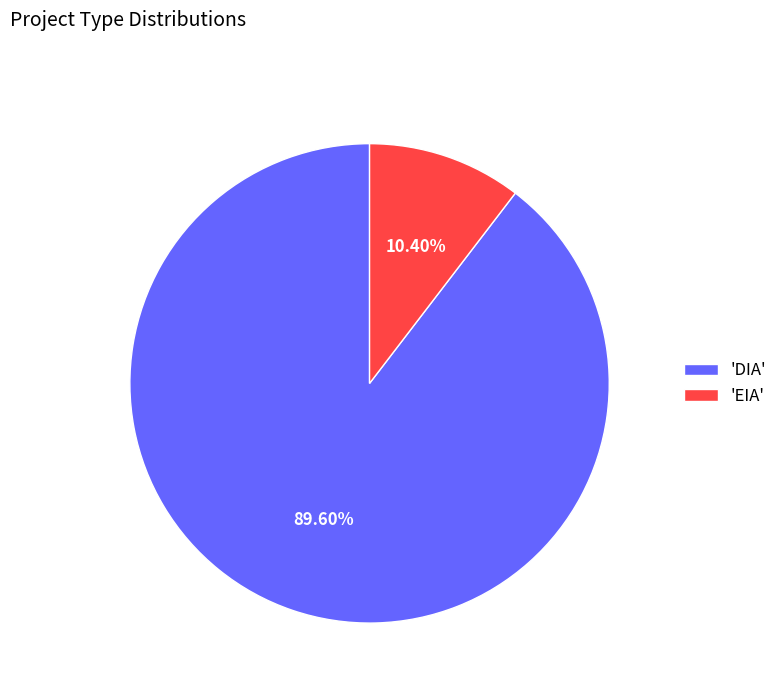

Is the sum of 'EIA' and 'DIA' greater than half?

Yes